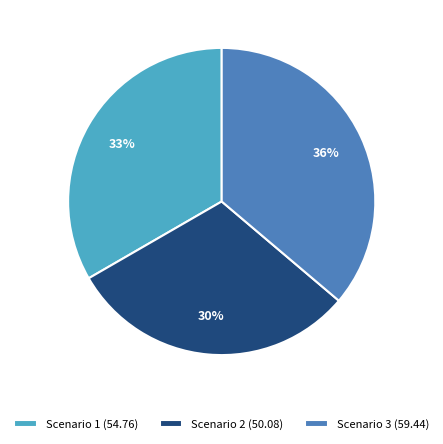

To the nearest percent, what is the combined percentage of Scenario 2 and Scenario 3?

67%